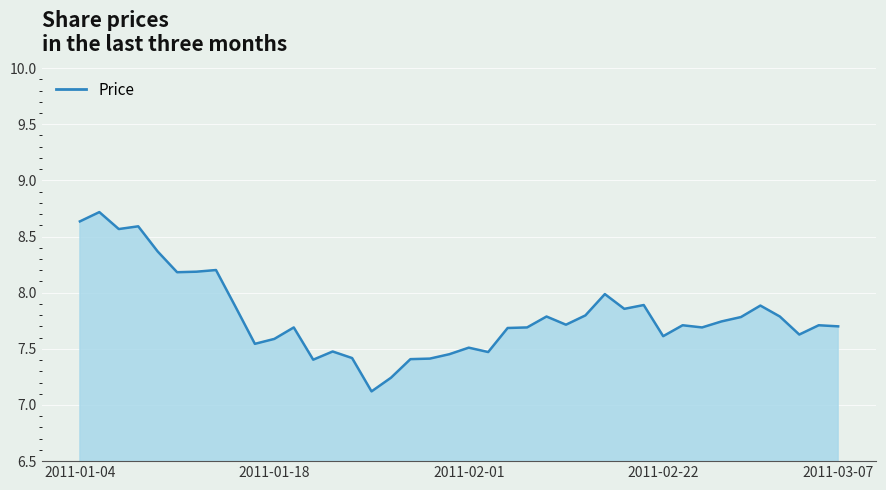

What is the difference between the maximum and minimum values?

1.6